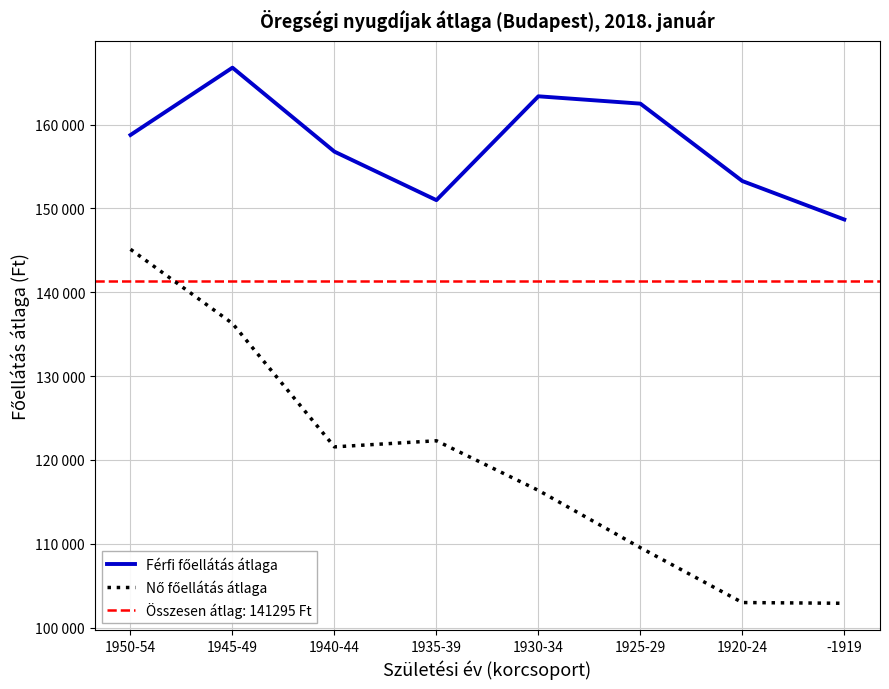

Is this an area chart (filled region under the line)?

No